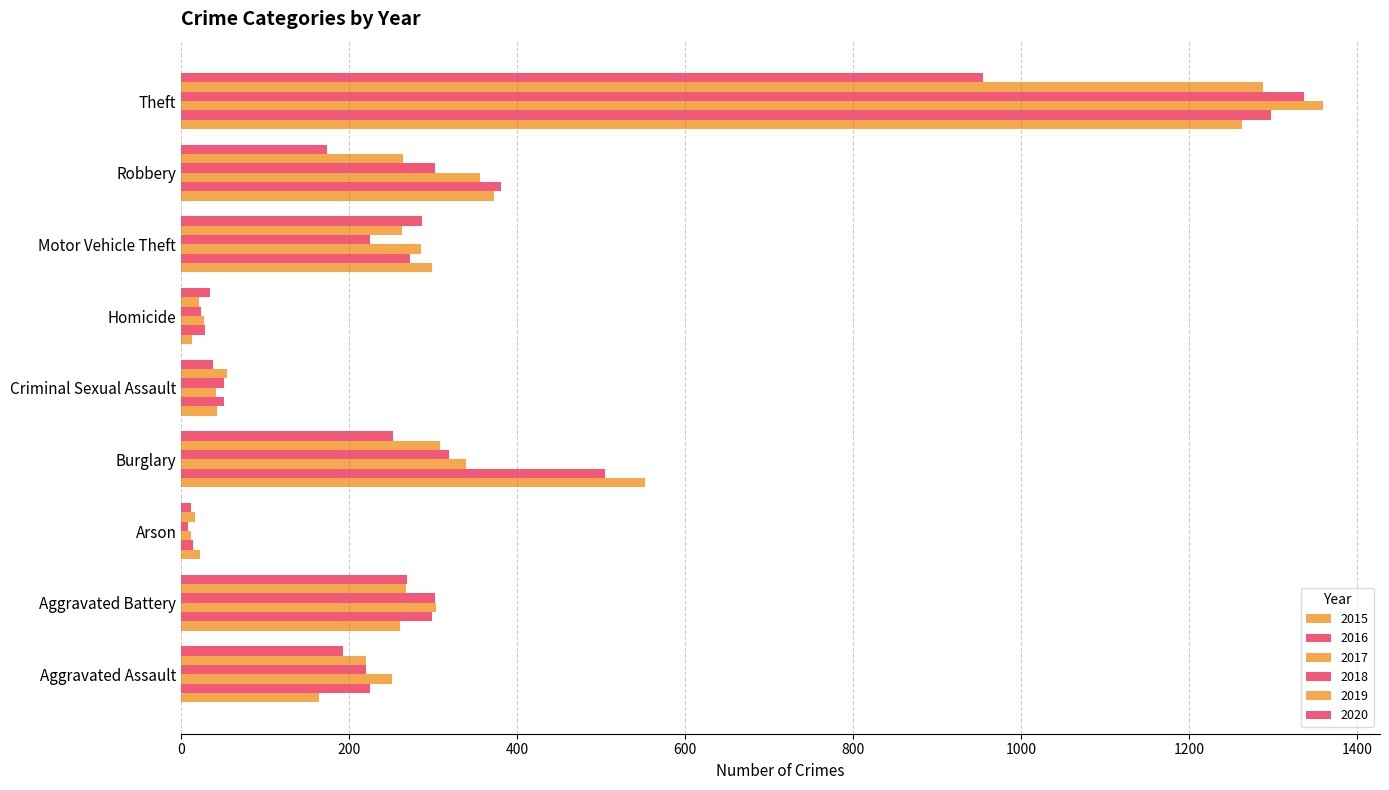

How many values in the 2018 series are below 225?

4